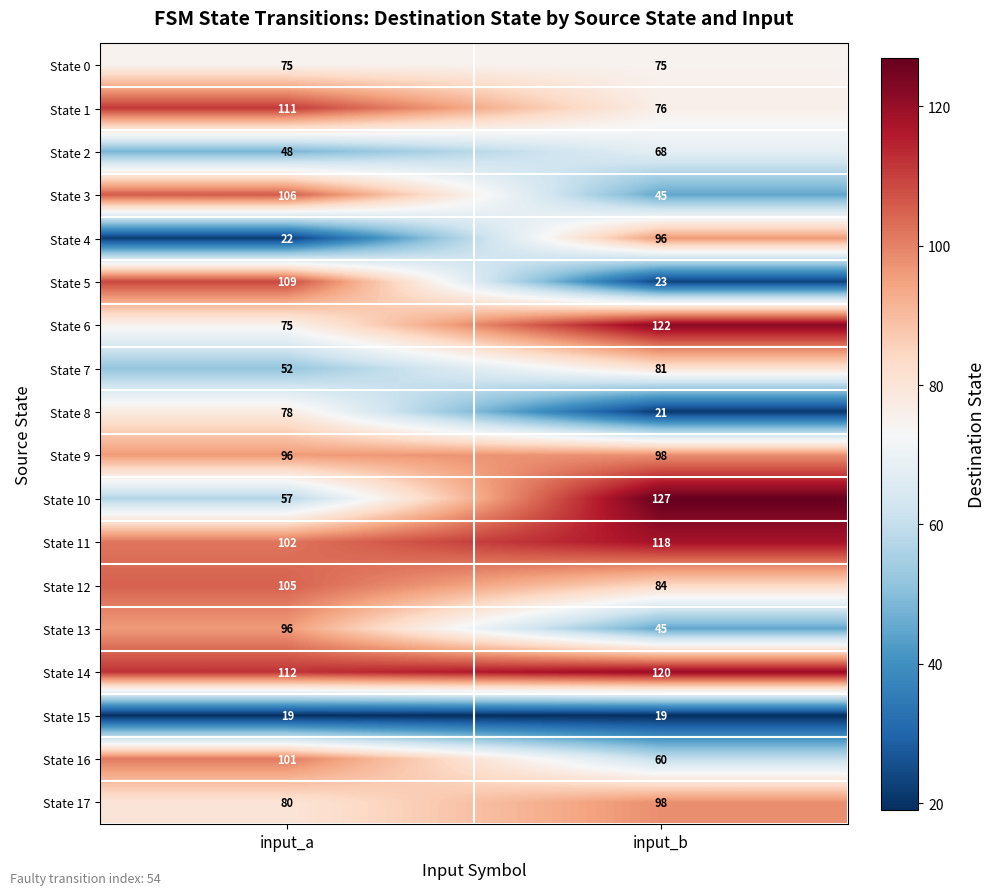

At which category is the sum across all series the highest?

input_a